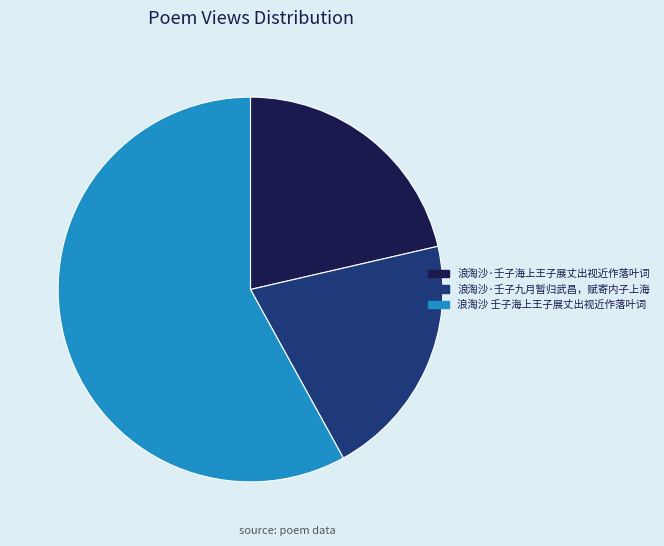

Approximately how many times larger is the value at 浪淘沙·壬子九月暂归武昌，赋寄内子上海 compared to 浪淘沙·壬子海上王子展丈出视近作落叶词?

1.0